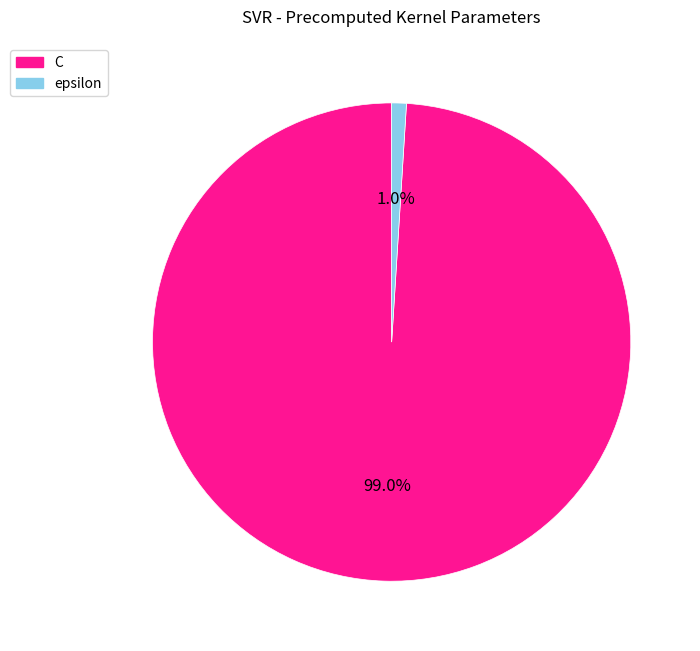

True or false: epsilon accounts for 11% of the total.

False